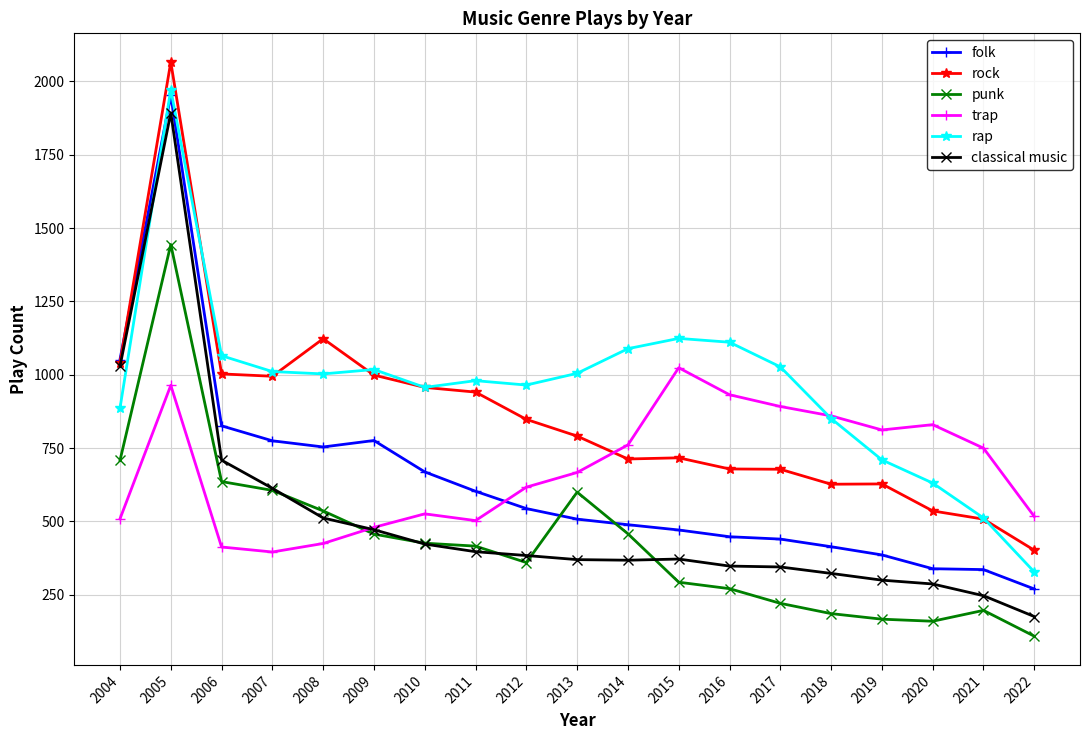

Which category has the highest value across all series?

2005